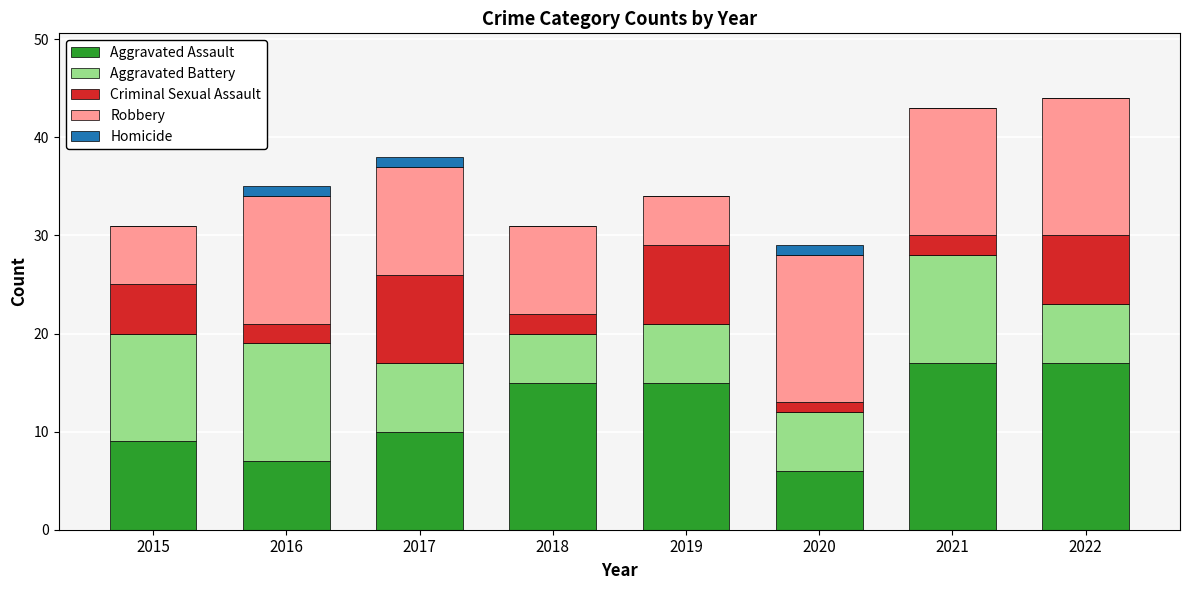

True or false: Aggravated Assault has a value of 10 at 2022.

False